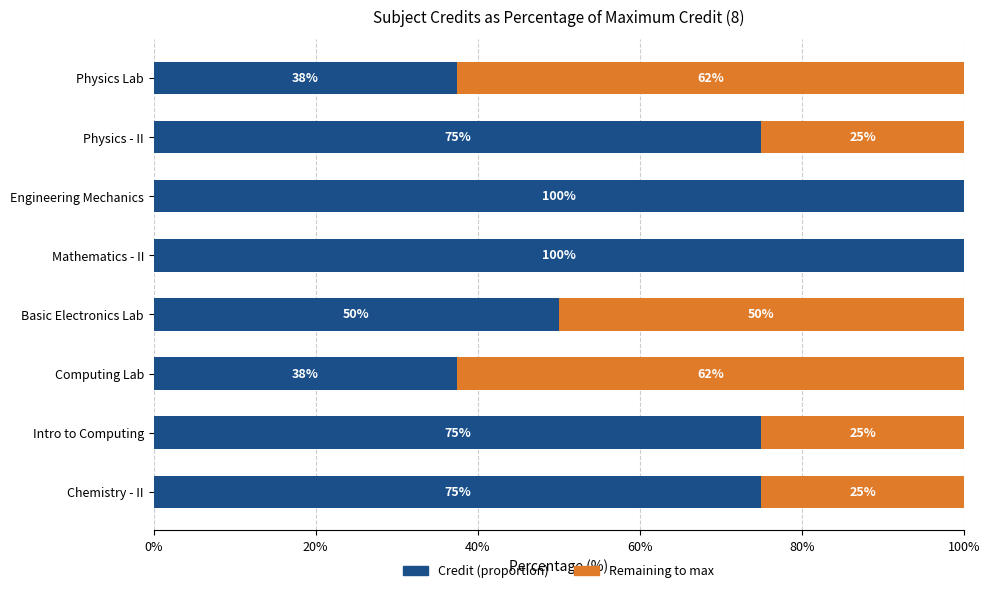

The value of Credit (proportion) at Physics Lab is 37.5. True or false?

True